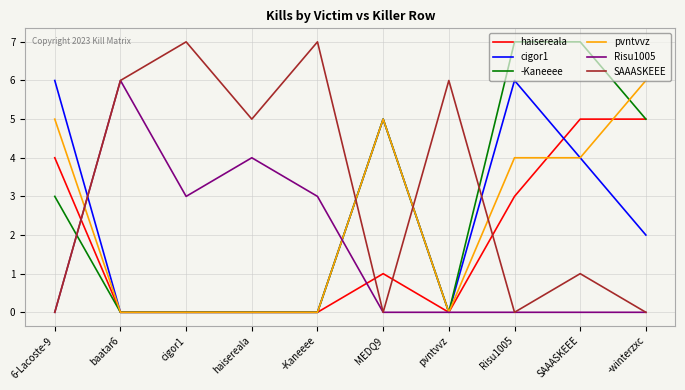

What is the spread (max minus min) of values at -winterzxc?

6